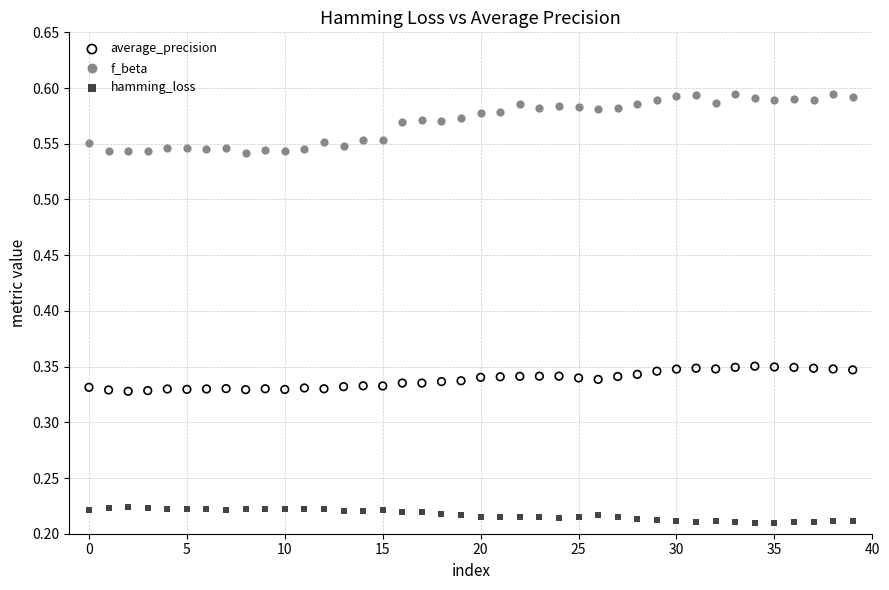

Which series contains the highest Y value?

f_beta